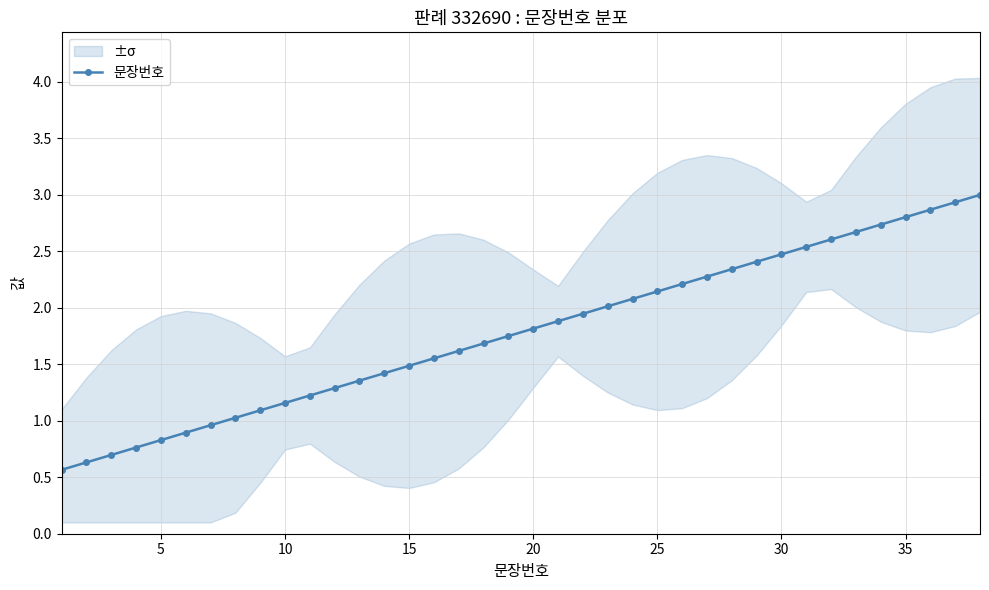

What is the highest value of the 문장번호 series?

3.0